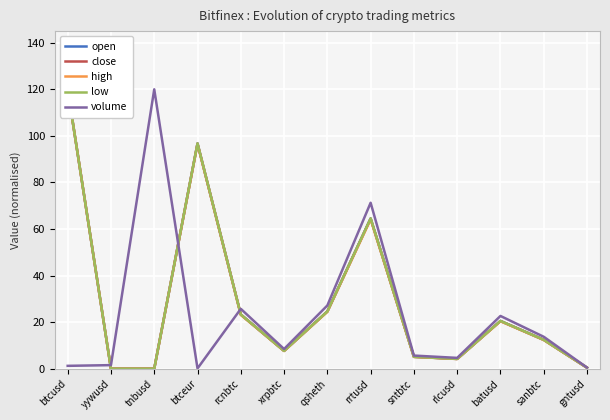

At which category does low reach its first local peak?

btceur